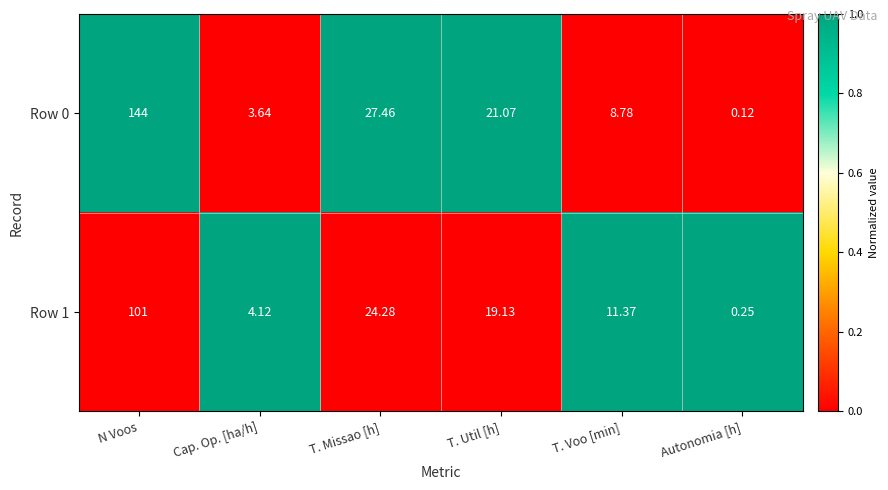

Which series has the largest total across all categories?

Row 0